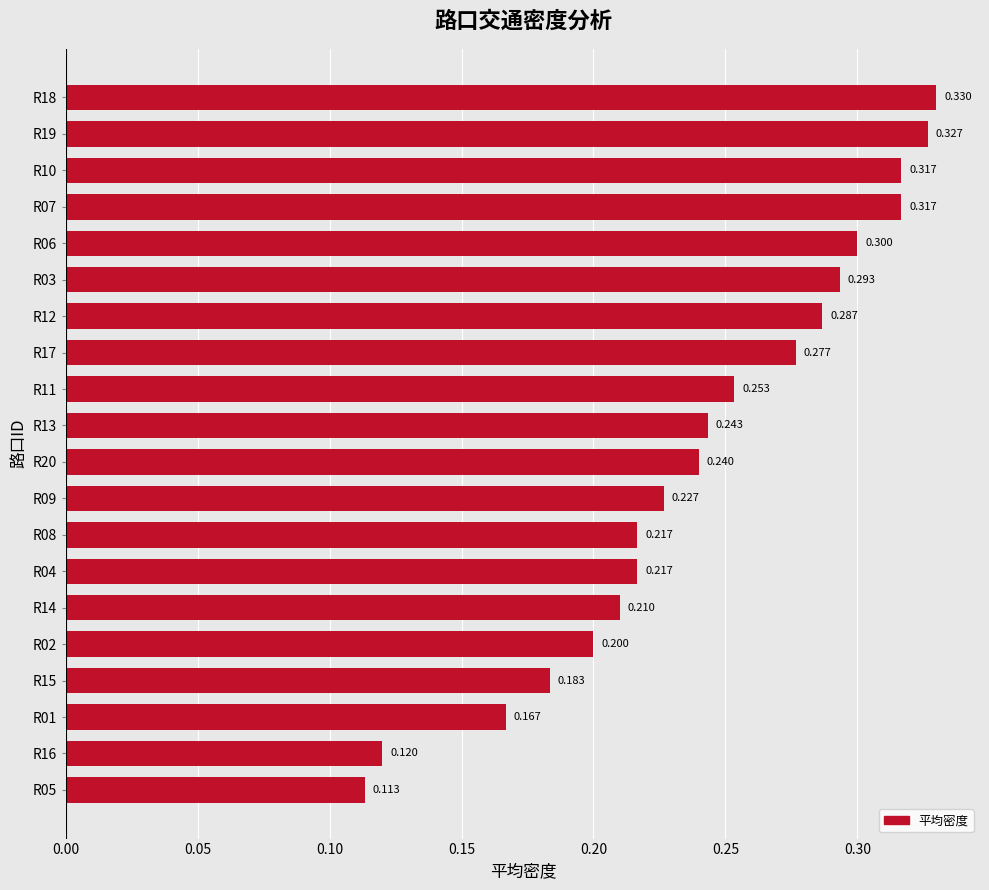

How many values are between 0 and 1?

20